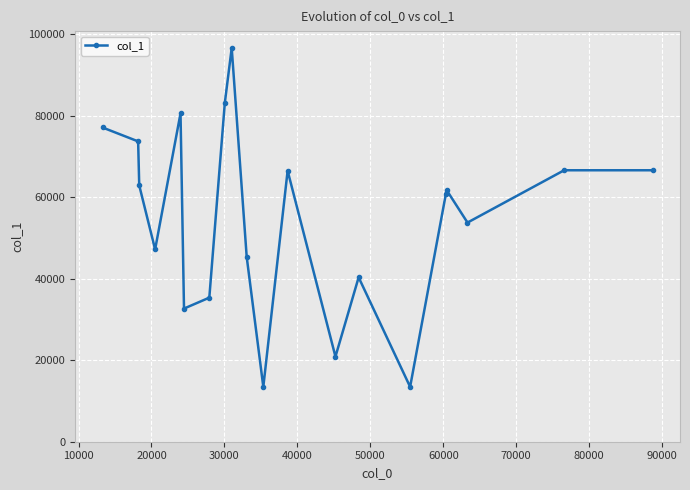

What is the maximum value shown in the chart?

96652